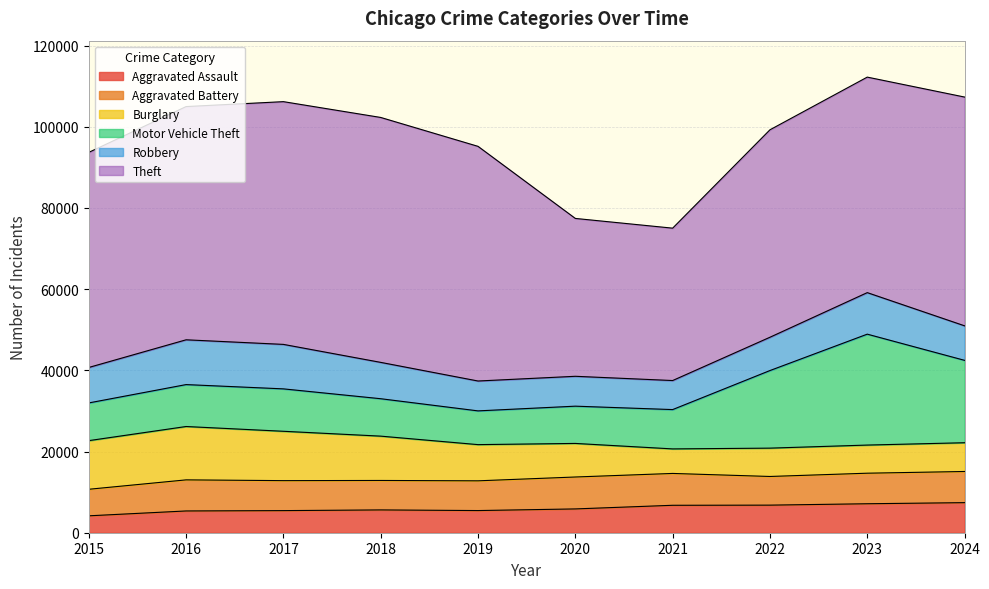

Reading left to right, transcribe all the data shown in this chart.

Aggravated Assault: 4163	5361	5447	5617	5459	5862	6759	6795	7137	7408
Aggravated Battery: 6540	7657	7384	7256	7325	7864	7844	7060	7525	7675
Burglary: 11980	13144	12156	10917	8917	8270	6044	6981	6930	7085
Motor Vehicle Theft: 9289	10328	10447	9218	8311	9177	9685	19112	27319	20294
Robbery: 8735	11031	10957	8952	7359	7360	7155	8203	10231	8504
Theft: 52983	57448	59792	60331	57802	38884	37535	51099	53085	56349